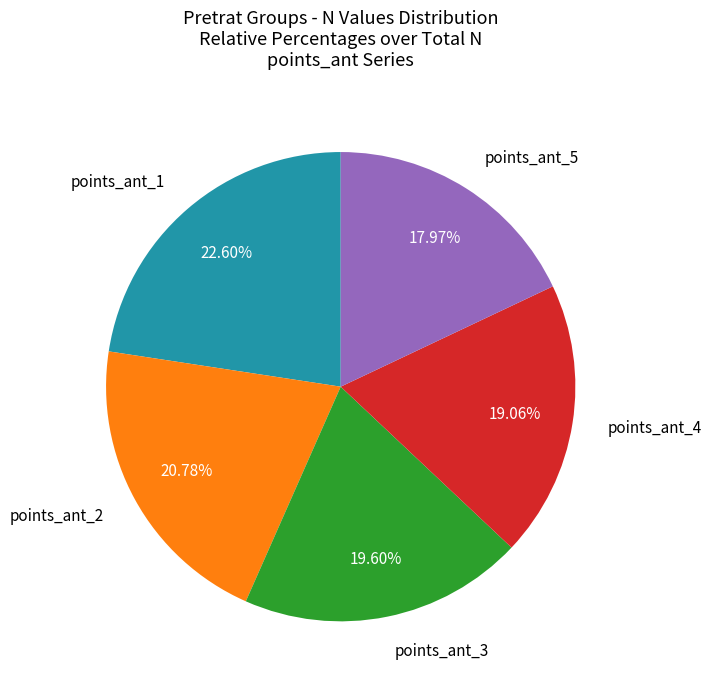

Is there a majority slice in this chart?

No